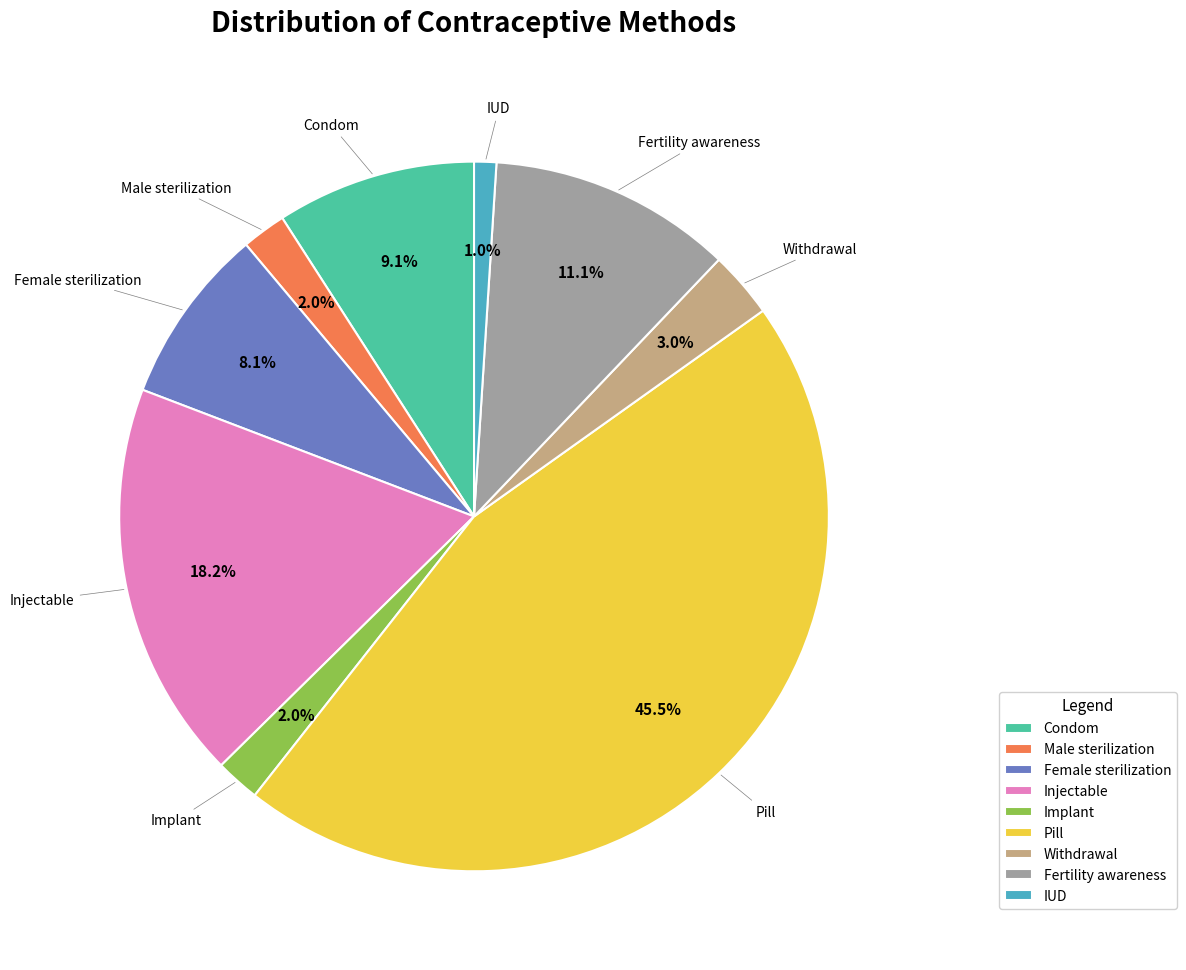

What portion of the pie excludes Withdrawal?

97.0%